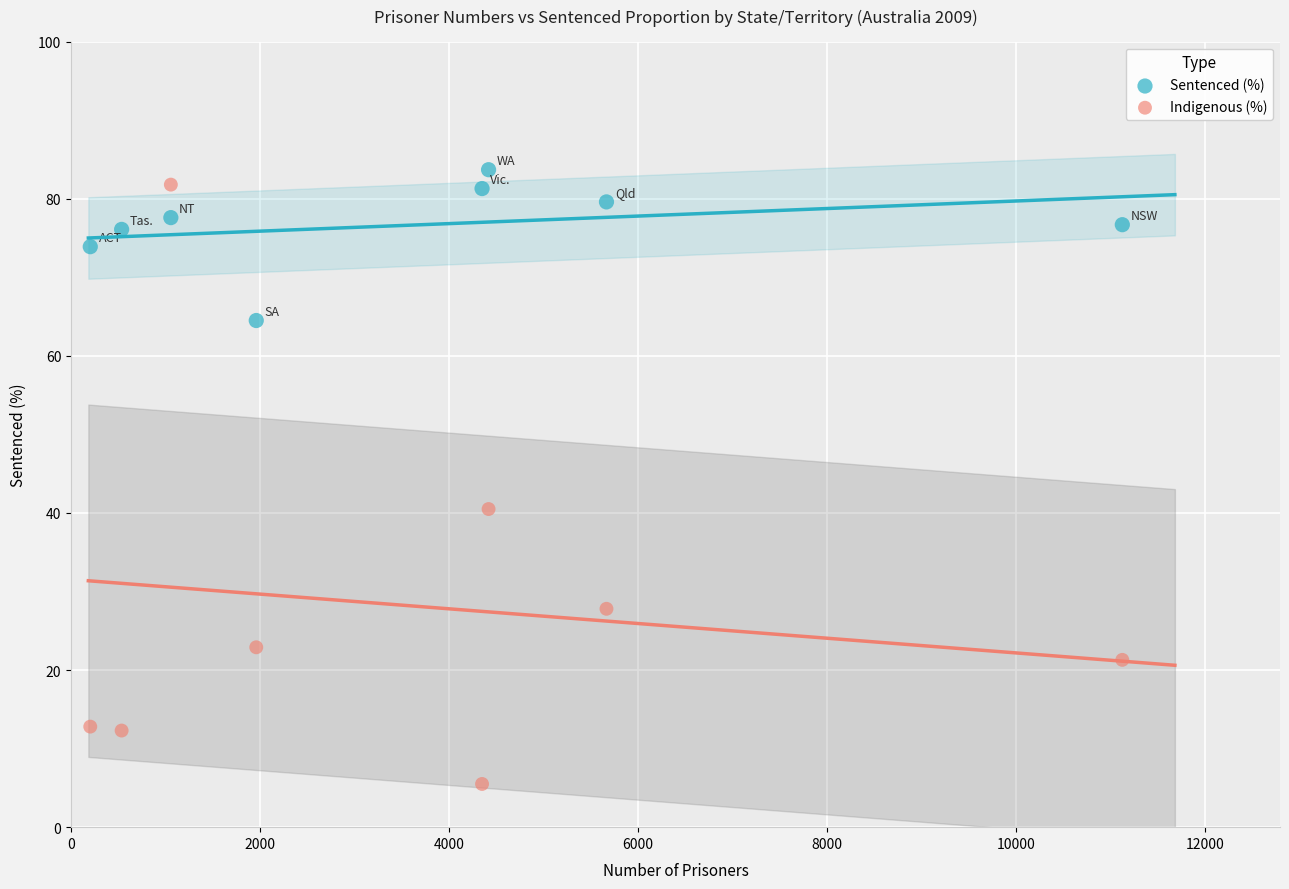

In the Indigenous (%) series, what Y value is closest to 43?

40.5